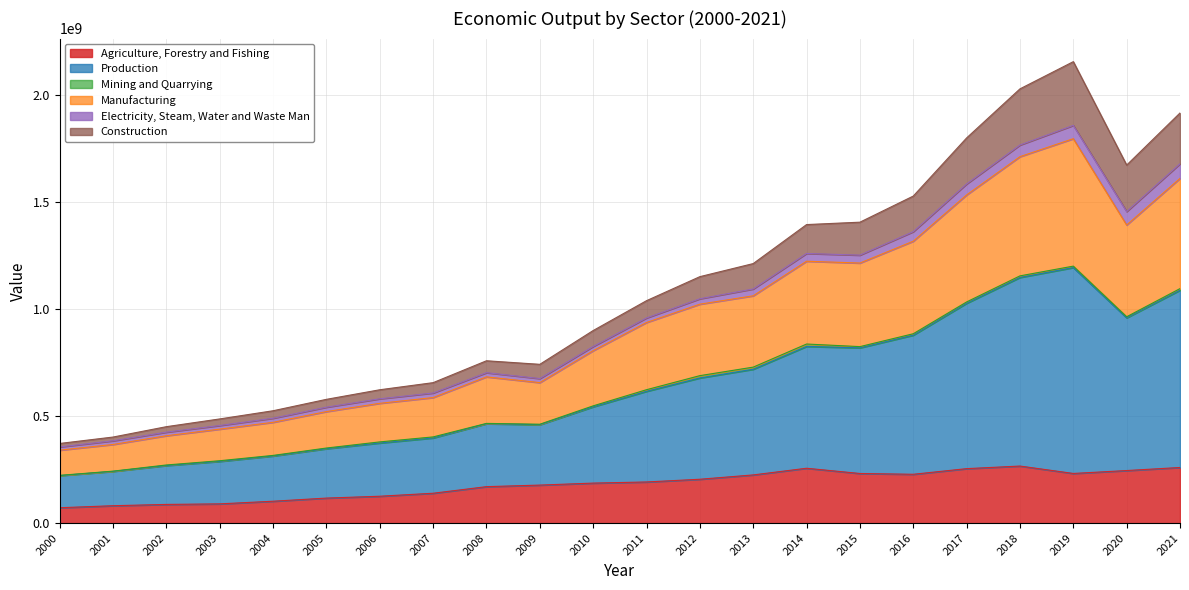

What is the total value across all series at 2016?

1526554383